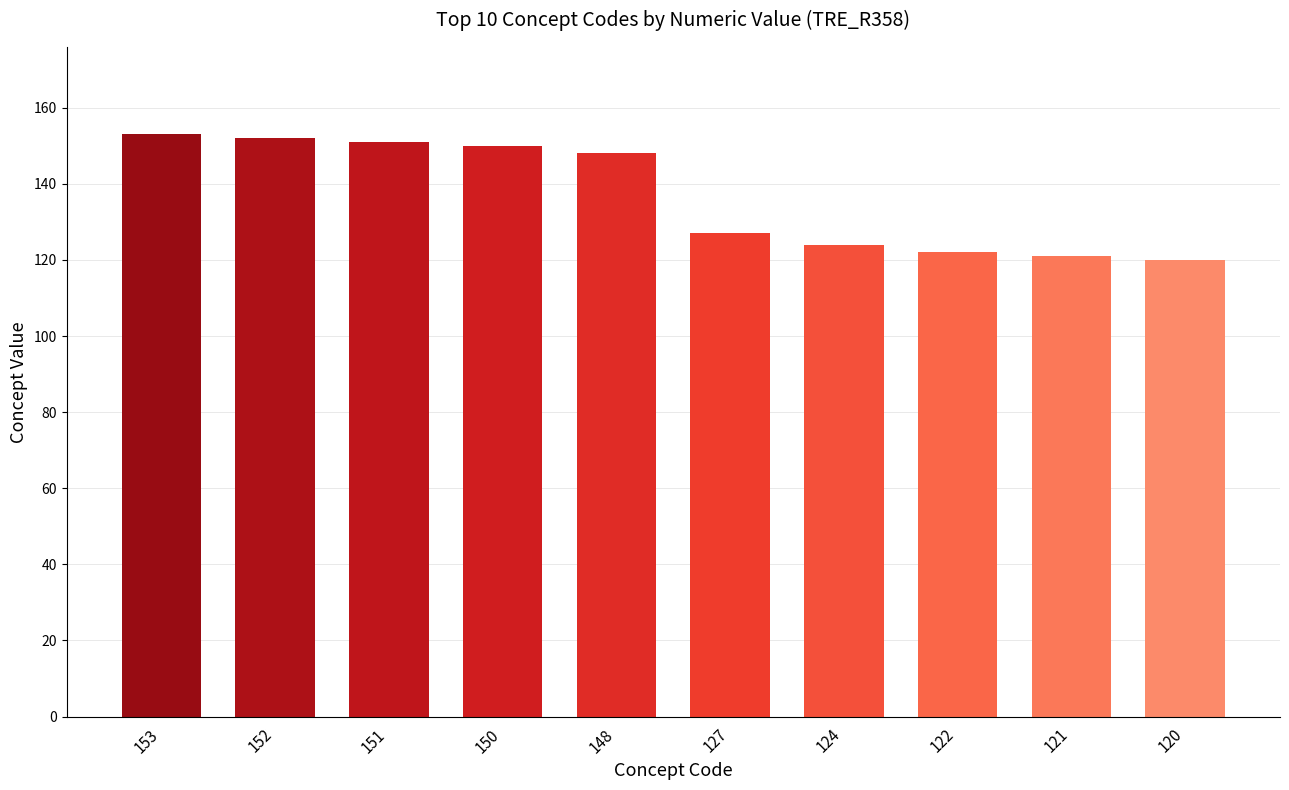

What is the ratio of the value at 153 to the value at 152?

1.0